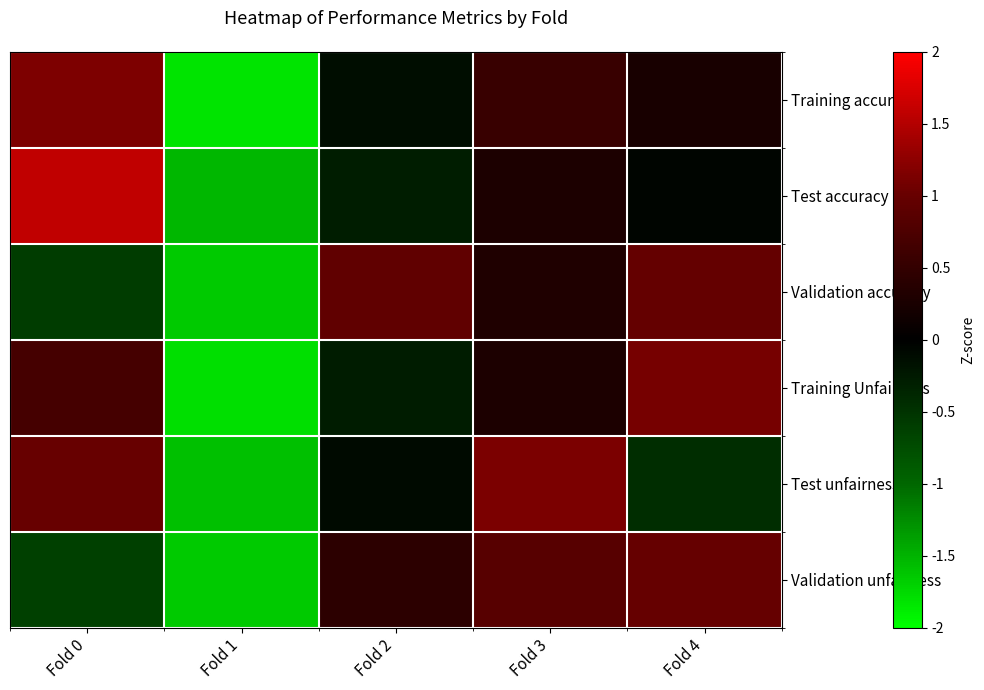

How many data points does each series have?

5